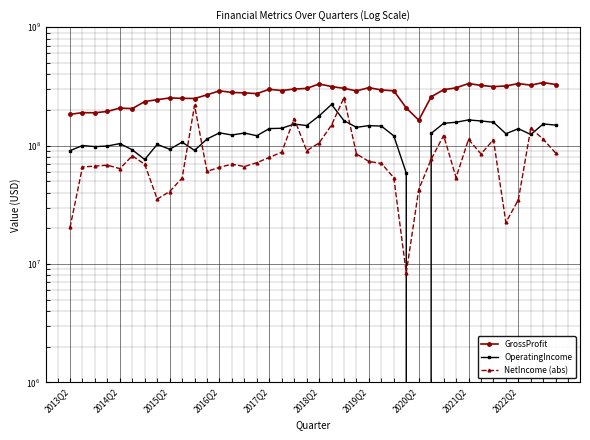

What is the difference between the maximum and second lowest values in the NetIncome (abs) series?

233728000